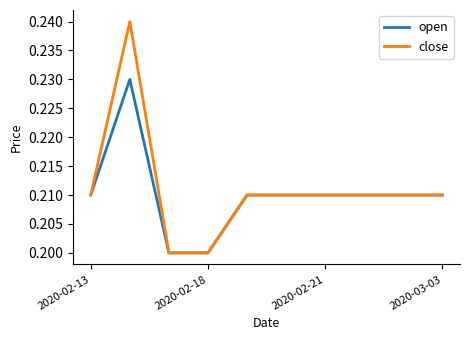

Does the chart display data point markers on the line(s)?

No